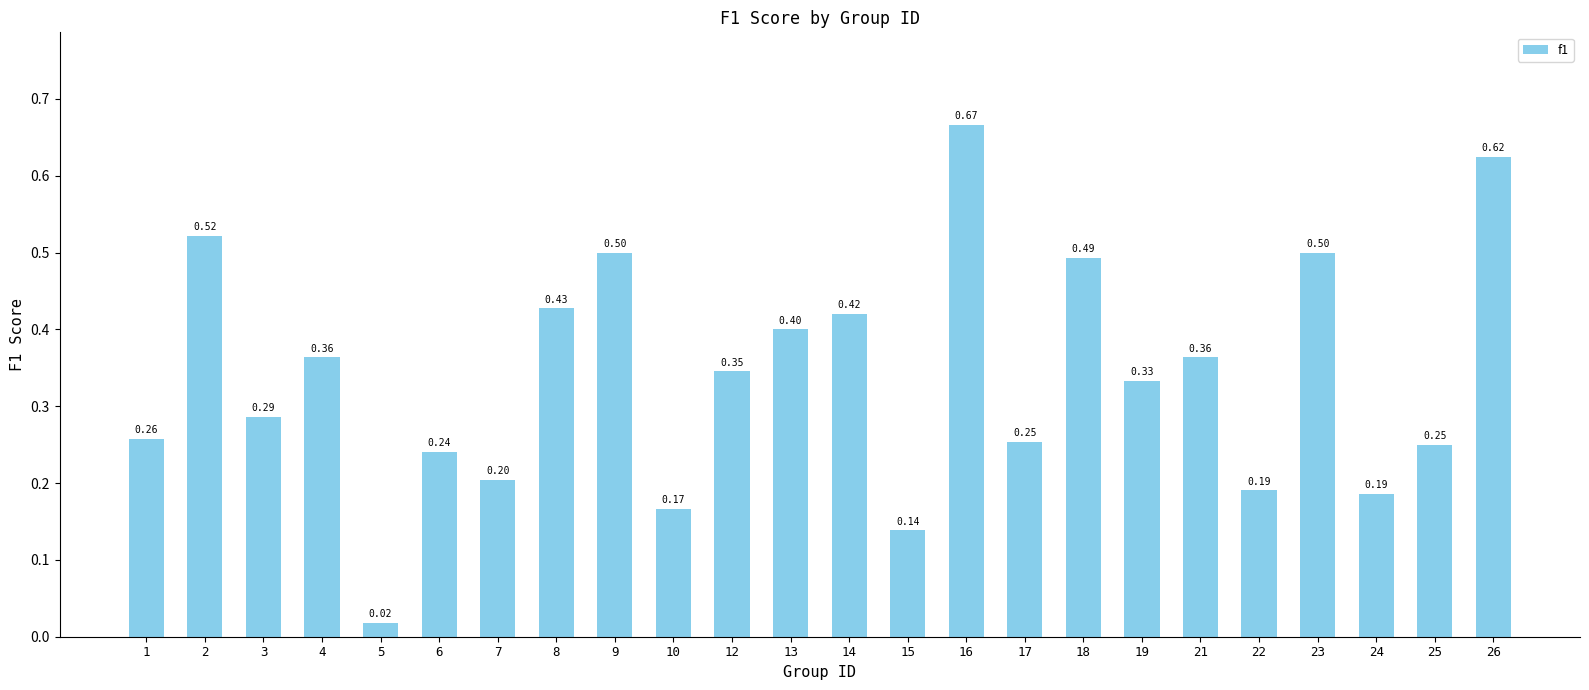

Where is the data nearest to the value 0?

5